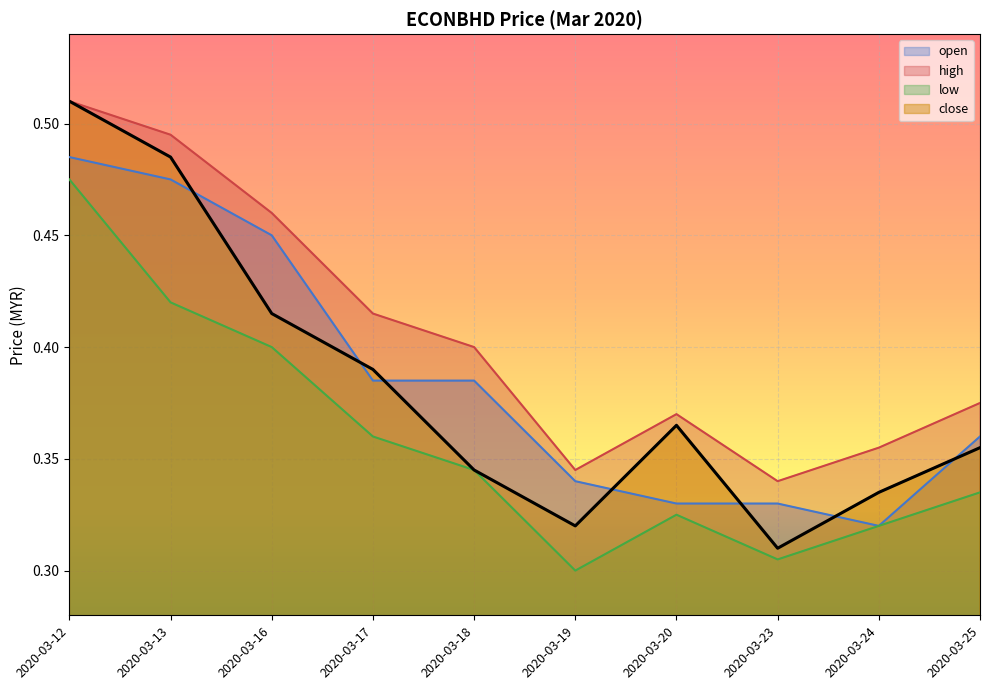

What is the spread (max minus min) of values at 2020-03-17?

0.1